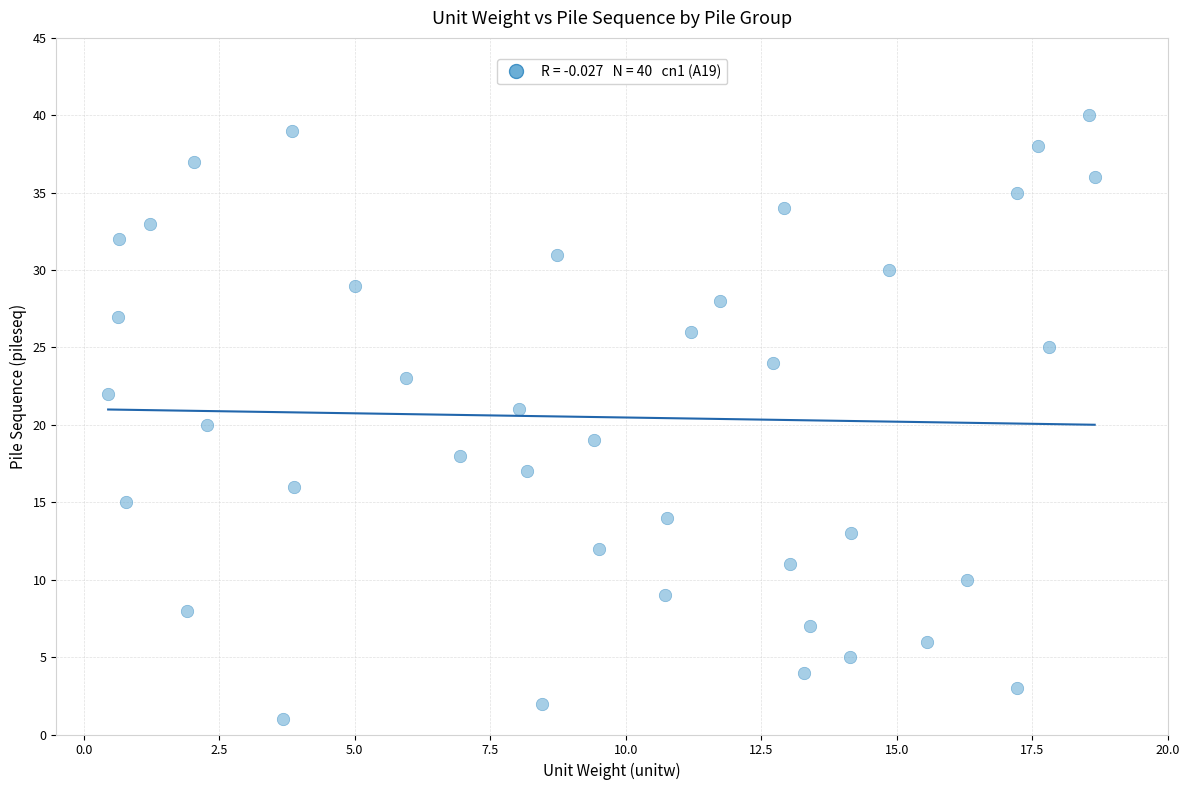

What is the range of Y values (max minus min)?

39